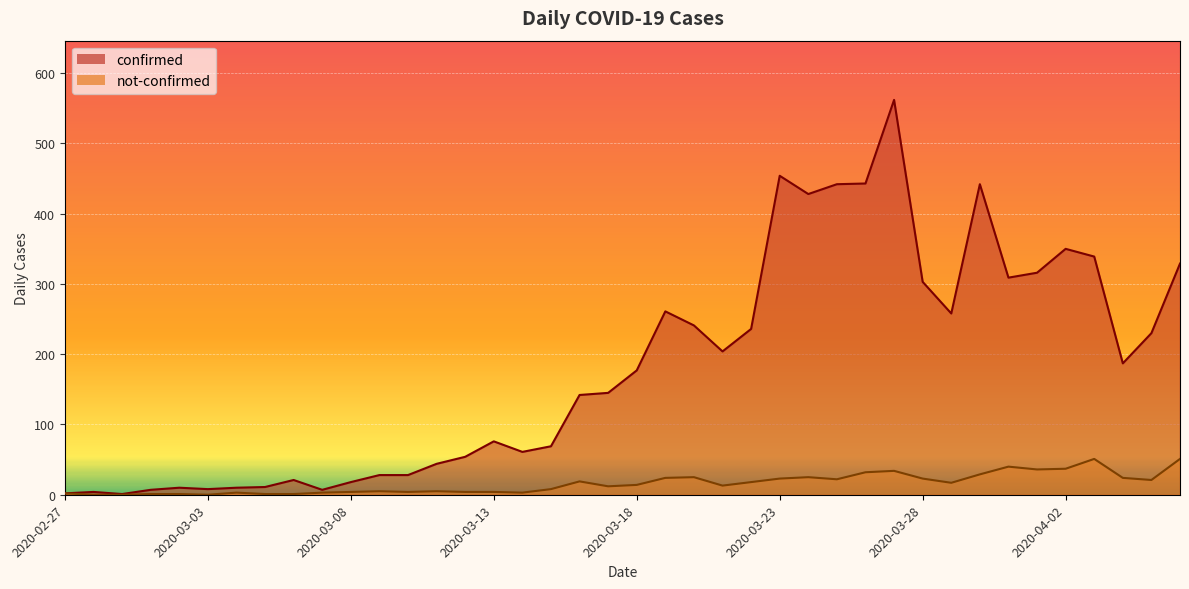

True or false: not-confirmed and confirmed intersect in this chart.

False